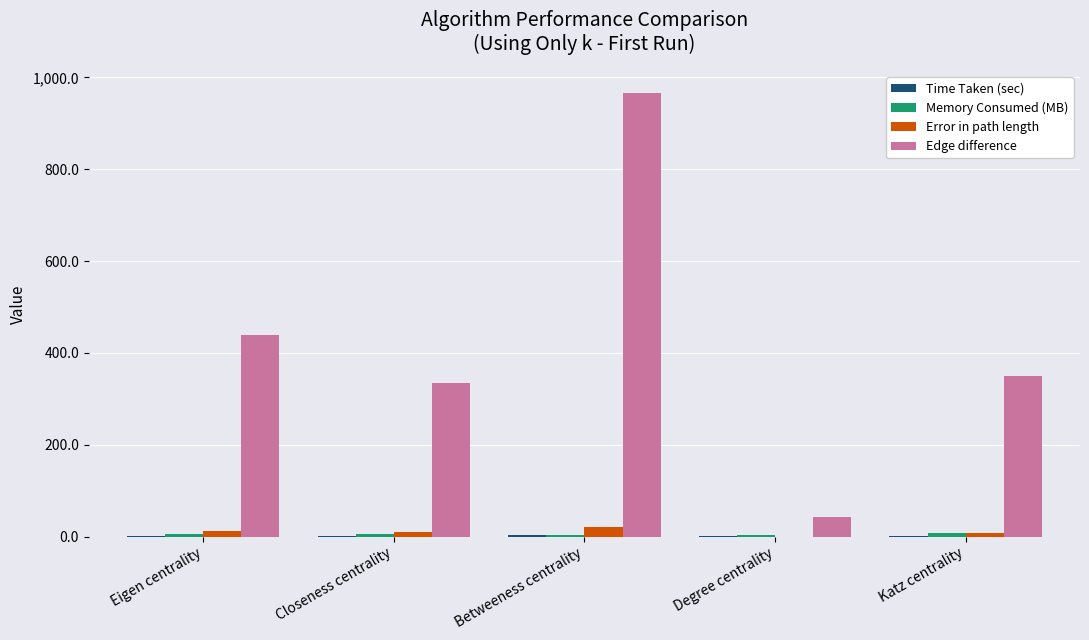

What is the sum of all Error in path length values?

51.0